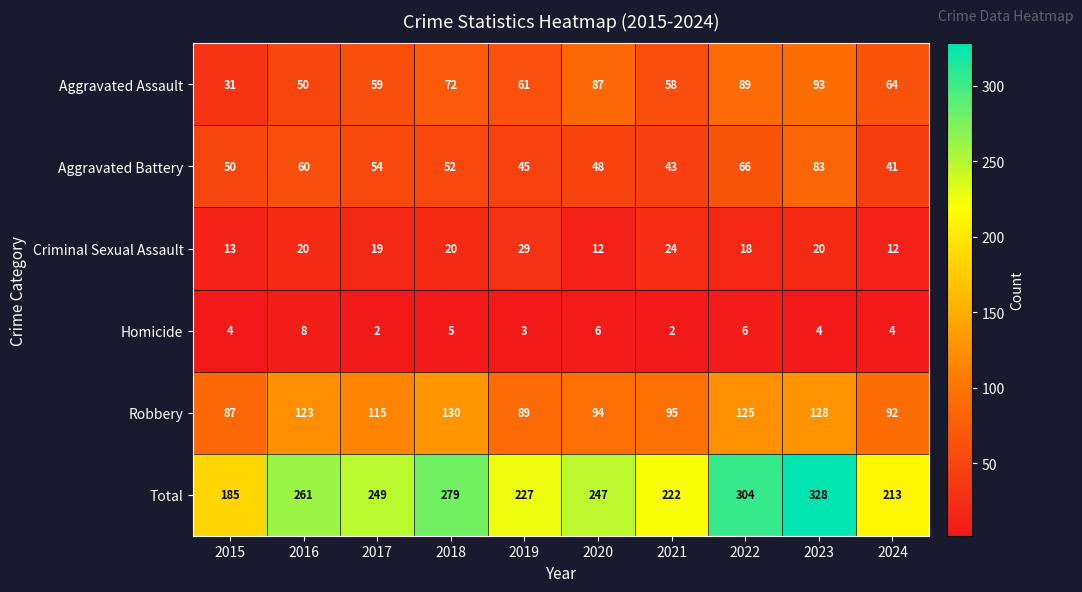

Rank the categories by Robbery value from lowest to highest.

2015, 2019, 2024, 2020, 2021, 2017, 2016, 2022, 2023, 2018